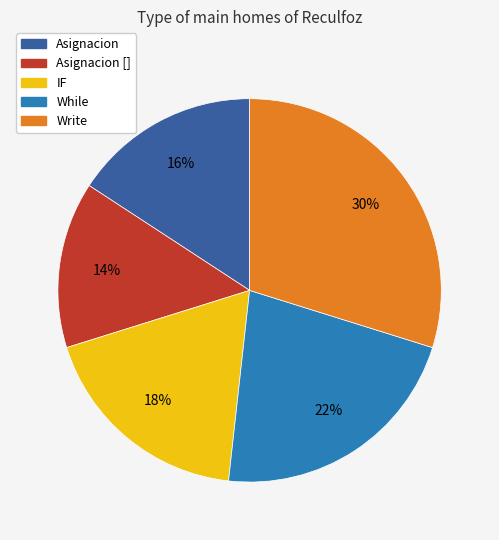

Is there any slice that represents more than half of the pie?

No